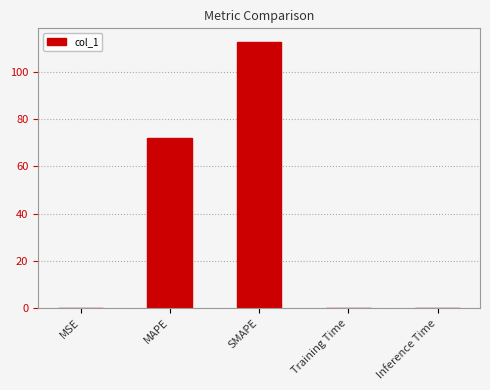

Read the value at Training Time.

0.2